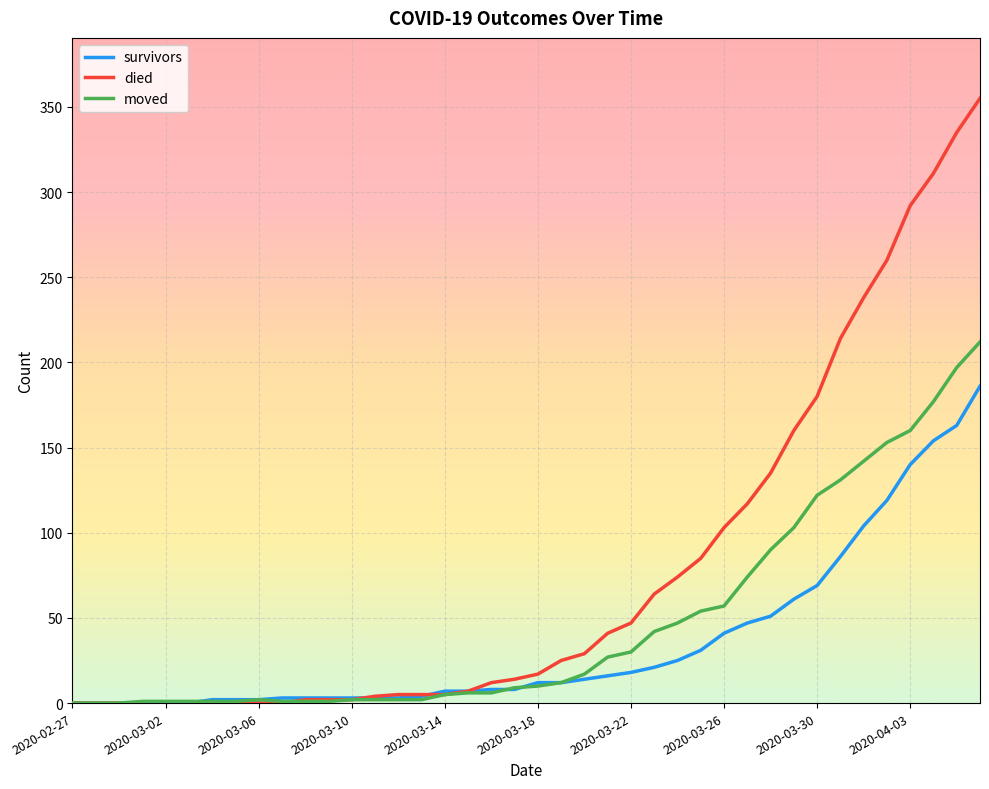

Rank the series by their maximum value, from highest to lowest.

died, moved, survivors